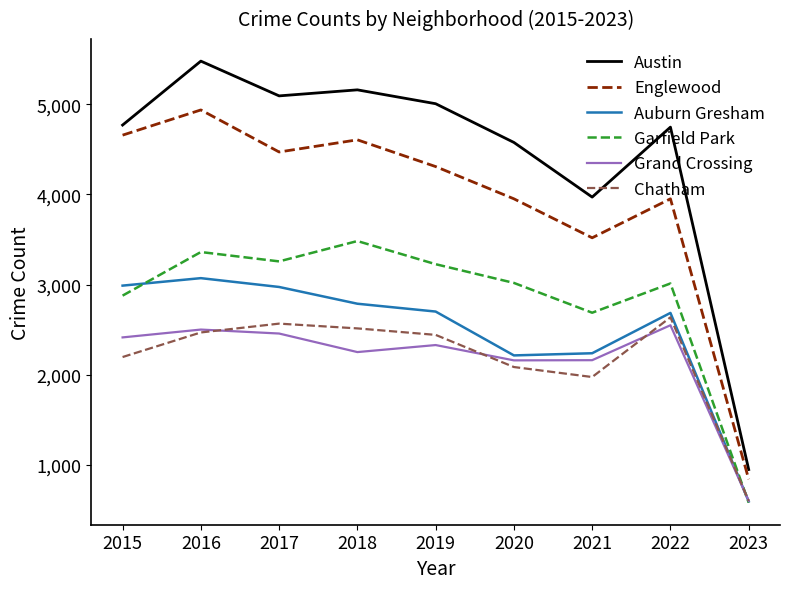

In Auburn Gresham, how many points are lower than both neighbors (excluding endpoints)?

1